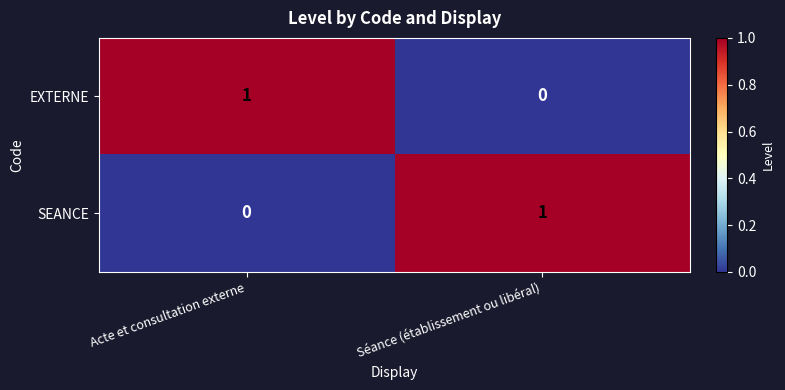

At which label is SEANCE closest to 0?

Acte et consultation externe